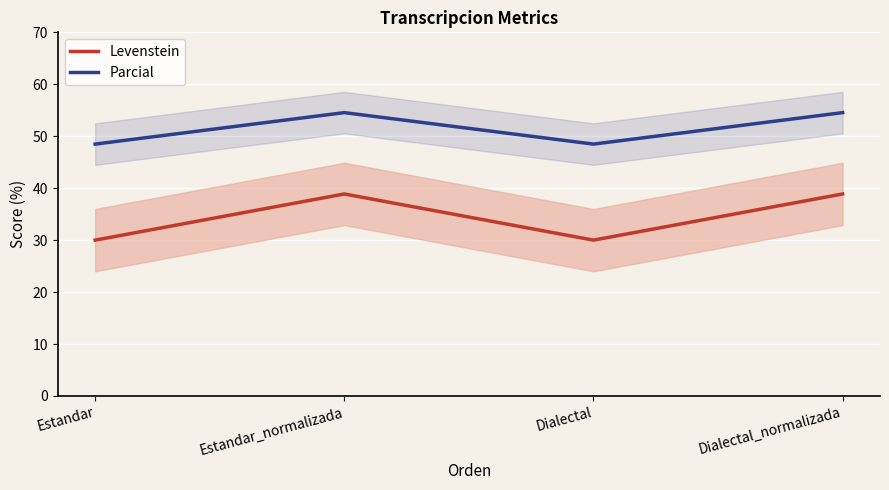

What is the approximate value of Parcial at Dialectal_normalizada?

54.5